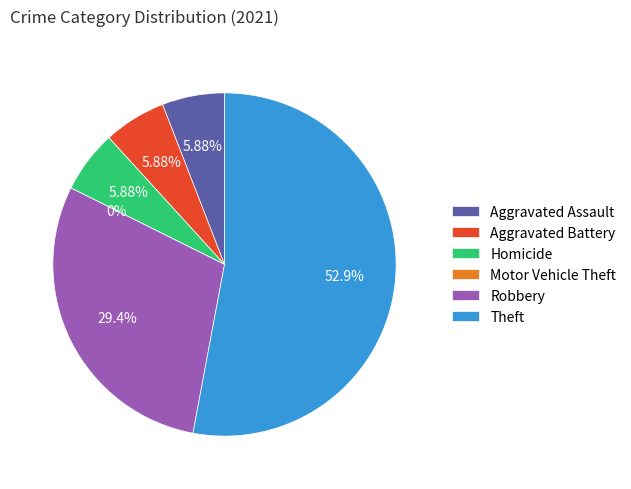

Do Robbery and Homicide together represent more than half of the pie?

No